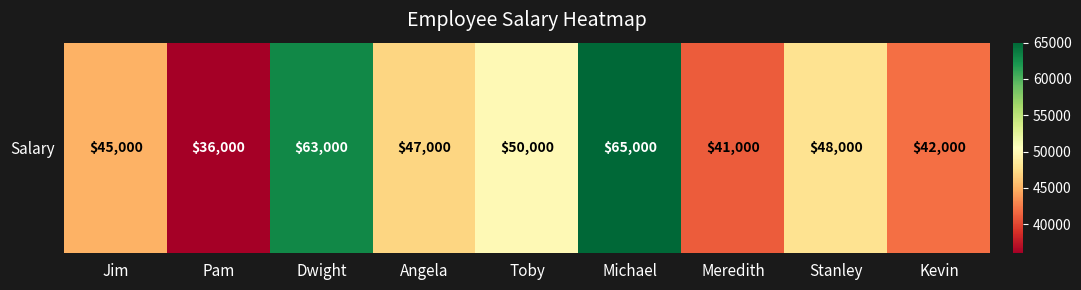

Rank the categories by value from highest to lowest.

Michael, Dwight, Toby, Stanley, Angela, Jim, Kevin, Meredith, Pam